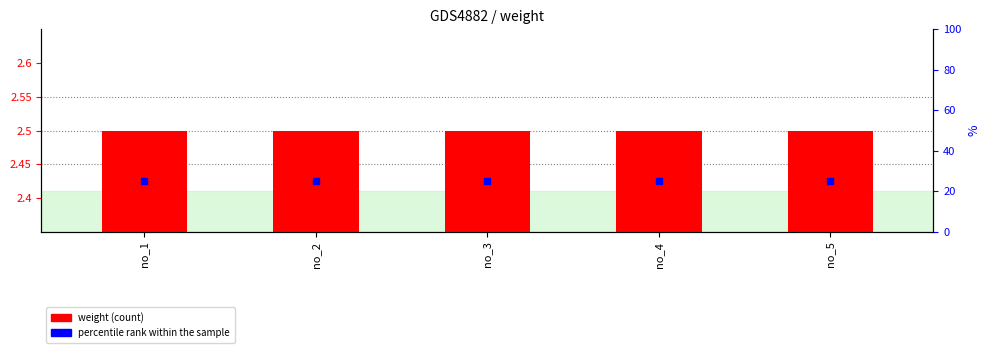

Which series contains the lowest Y value?

weight (count)